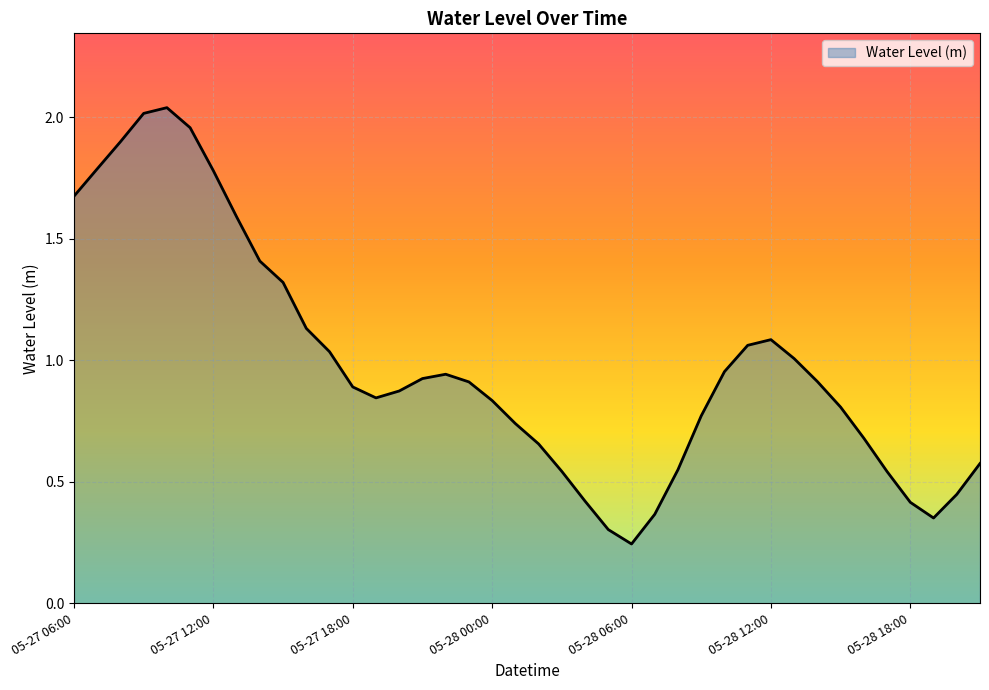

Does the chart display data point markers on the line(s)?

No